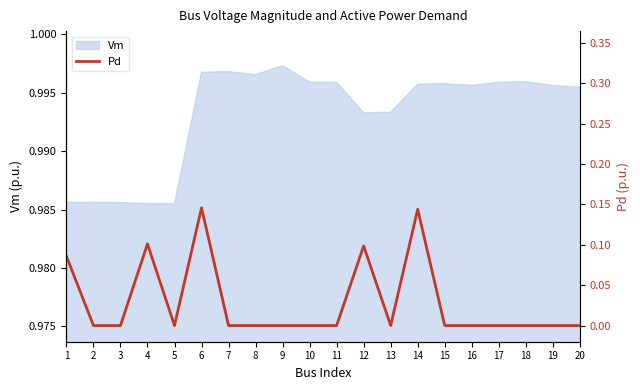

True or false: there are more than 2 points higher than both neighbors.

True